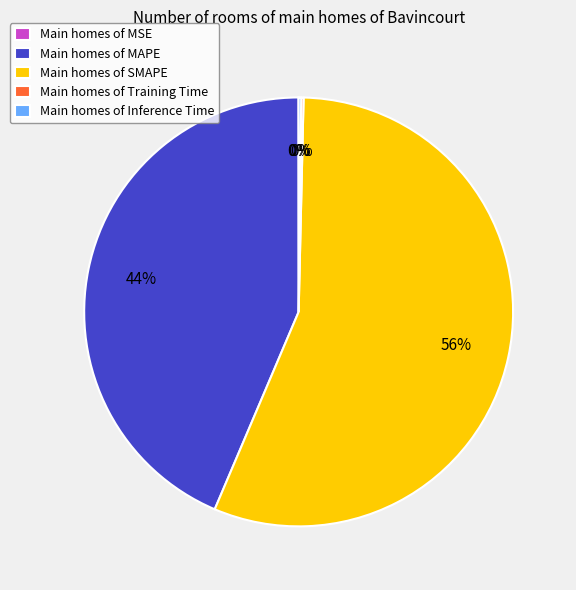

Is there a majority slice in this chart?

Yes